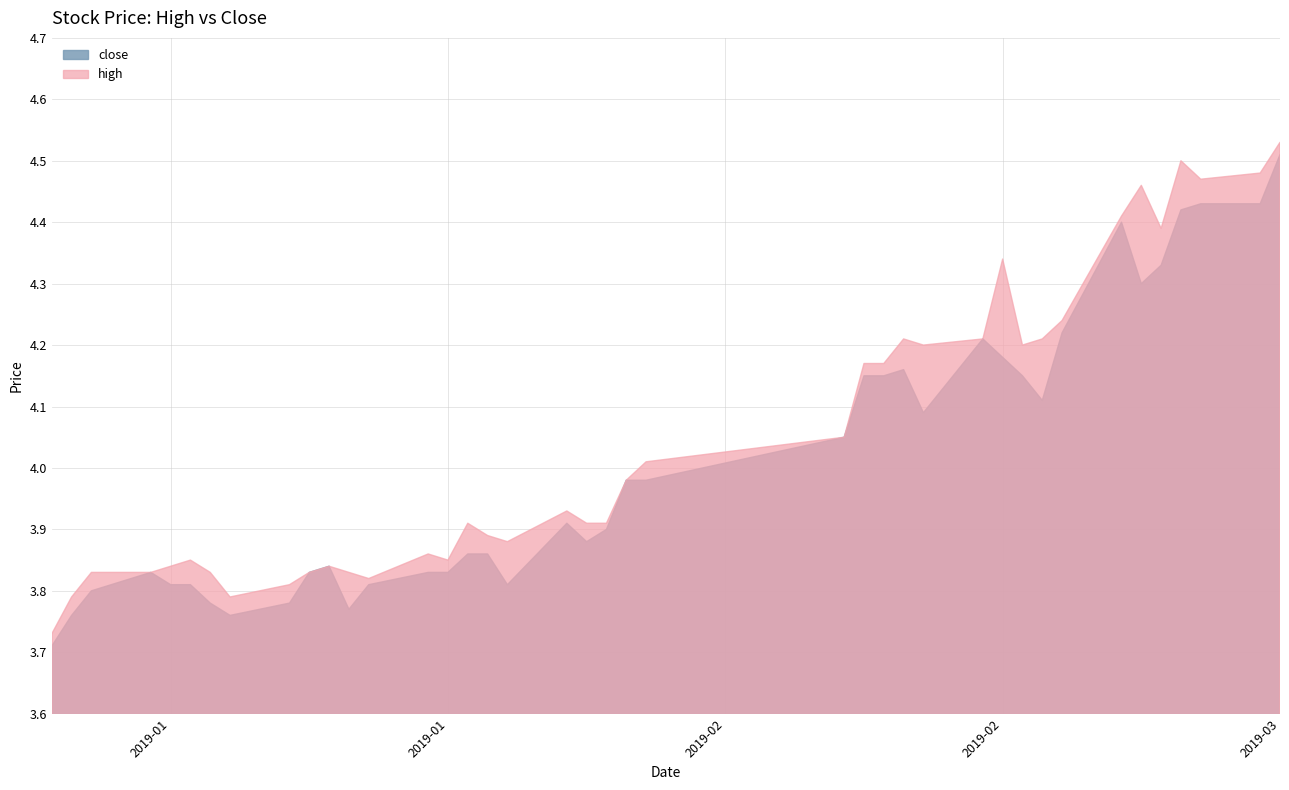

What is the greatest value displayed?

4.5